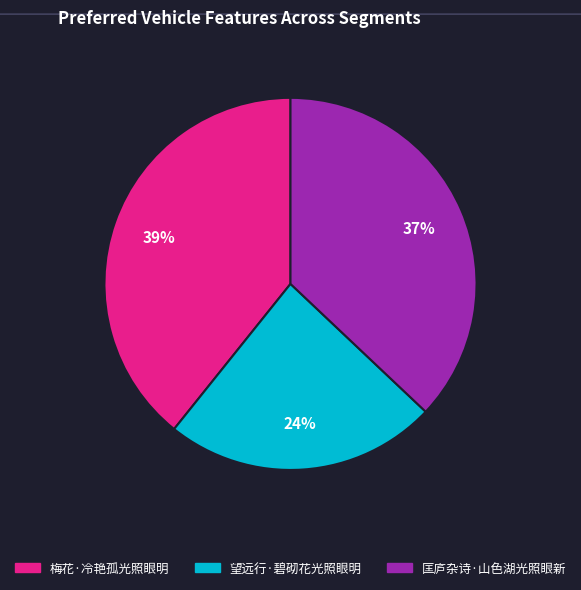

How many segments does this pie chart have?

3